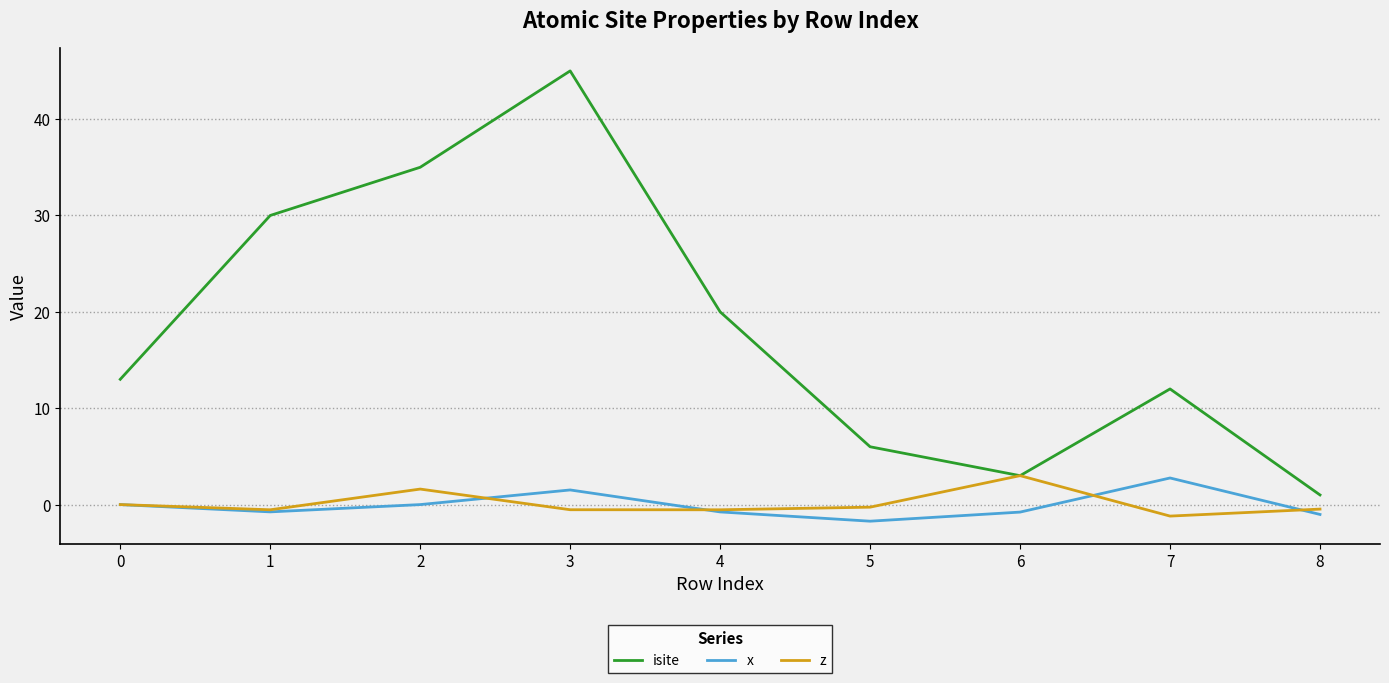

At which category does the chart reach its minimum across all series?

5